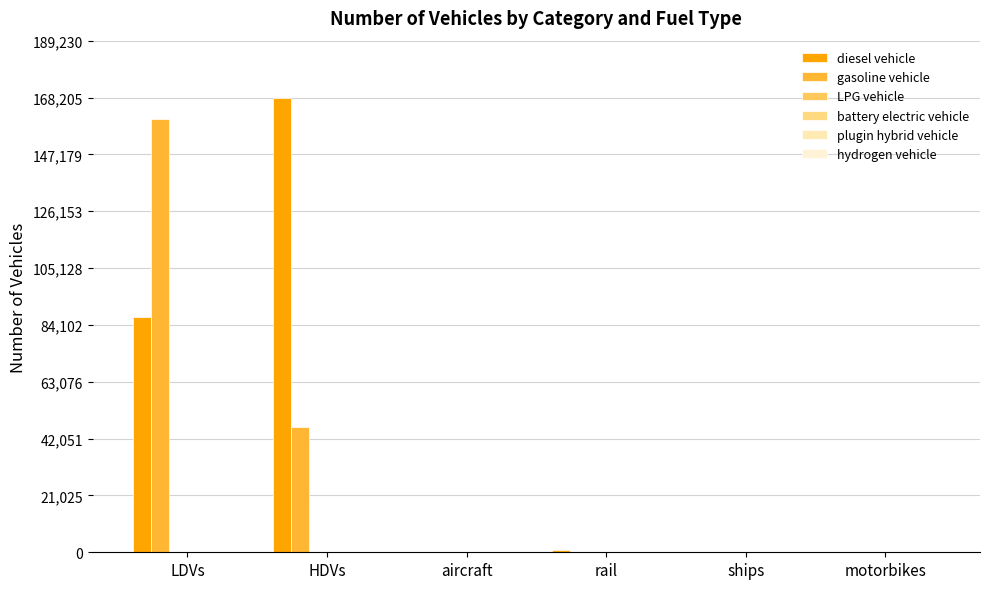

How many data points does each series have?

6